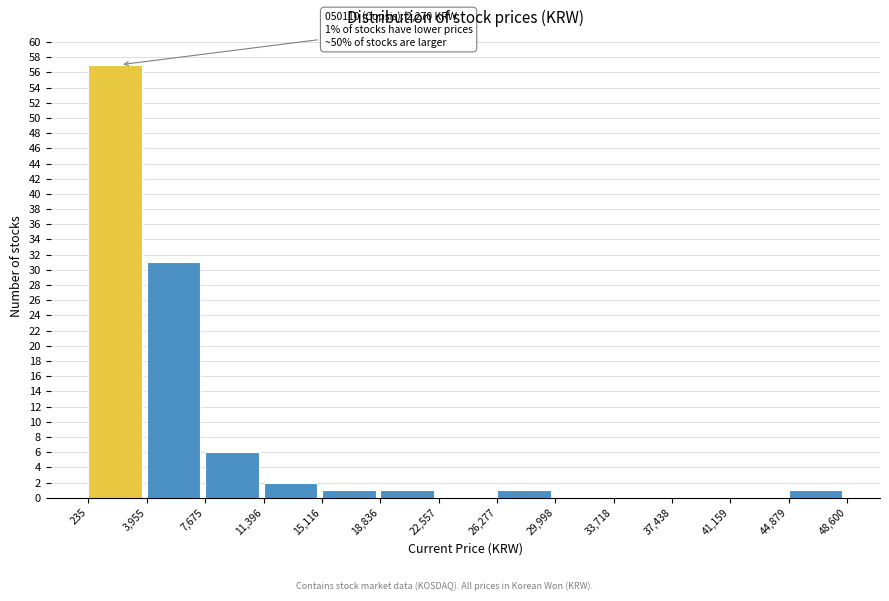

Which range on the x-axis has the tallest bar?

235 to 3,955